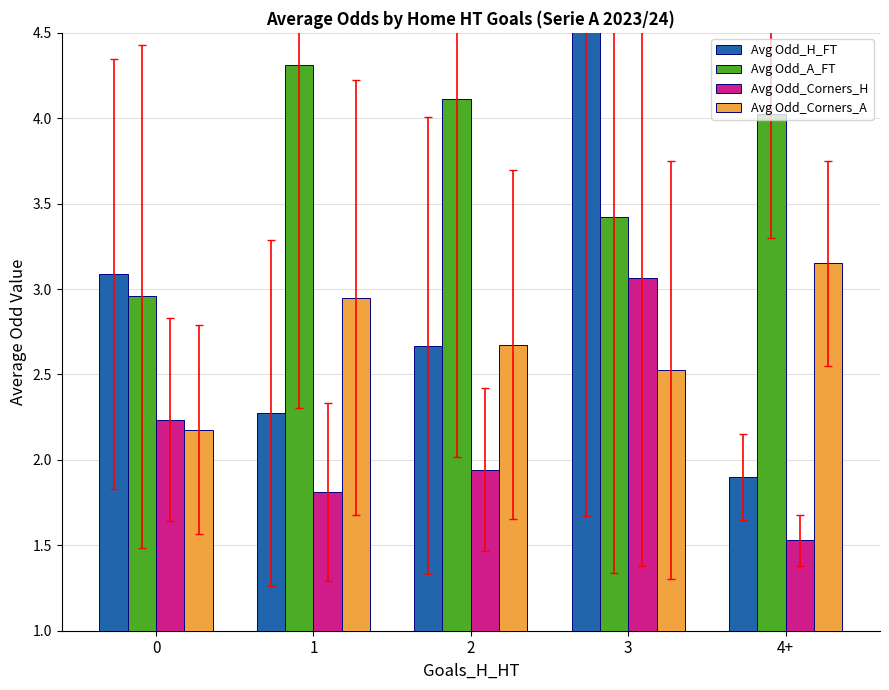

What is the difference between the maximum and second lowest values in the Avg Odd_Corners_A series?

0.6